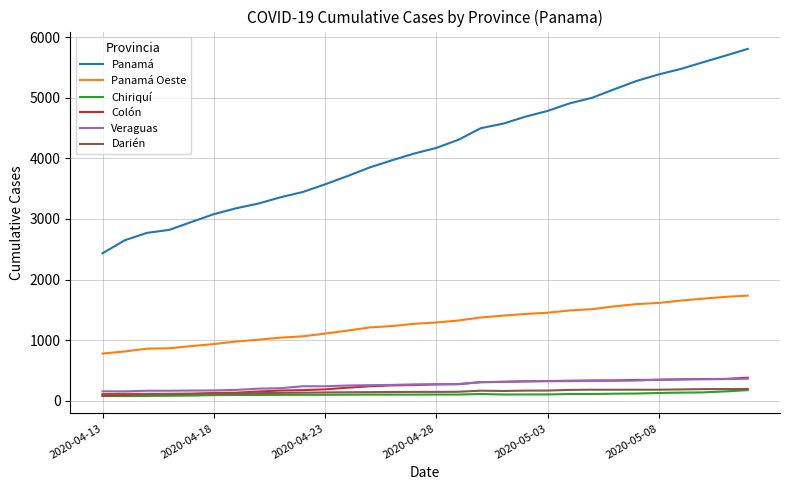

What is the average value of the Veraguas series?

267